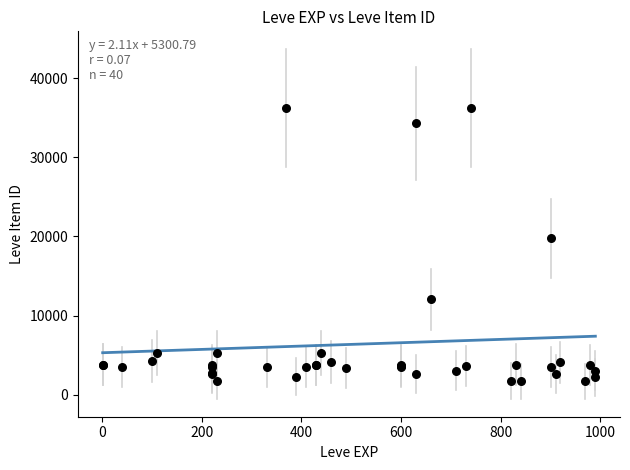

What Y value in the scatter plot is closest to 18967?

19744